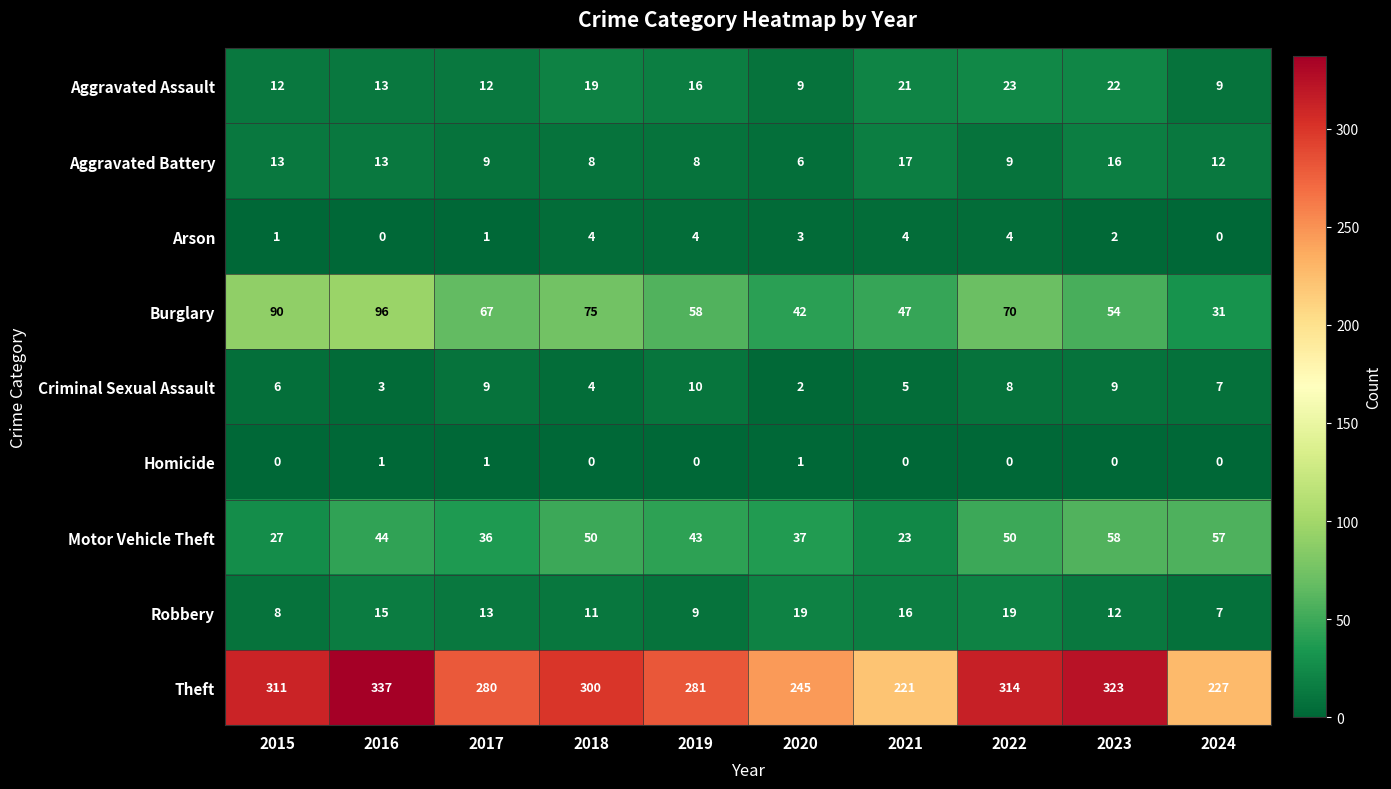

What is the difference between the Aggravated Battery values at 2023 and 2016?

3